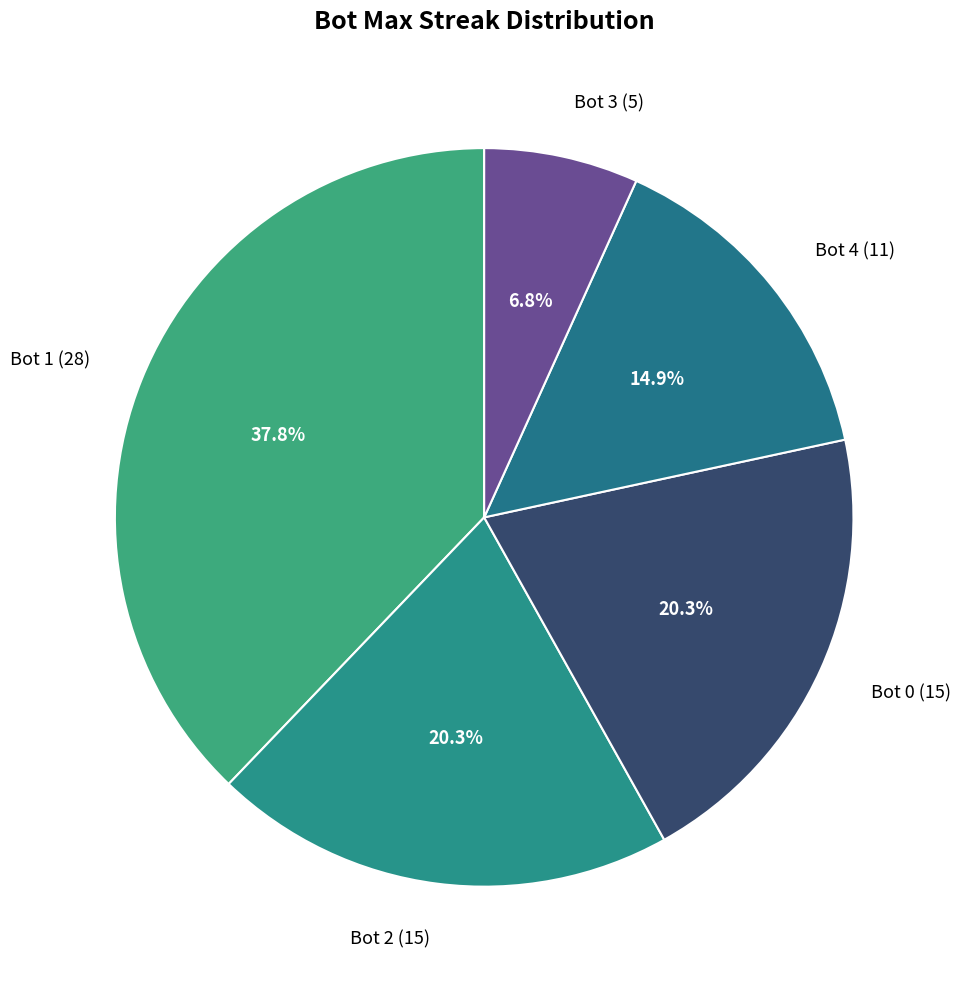

Between Bot 2 (15) and Bot 3 (5), which is larger?

Bot 2 (15)